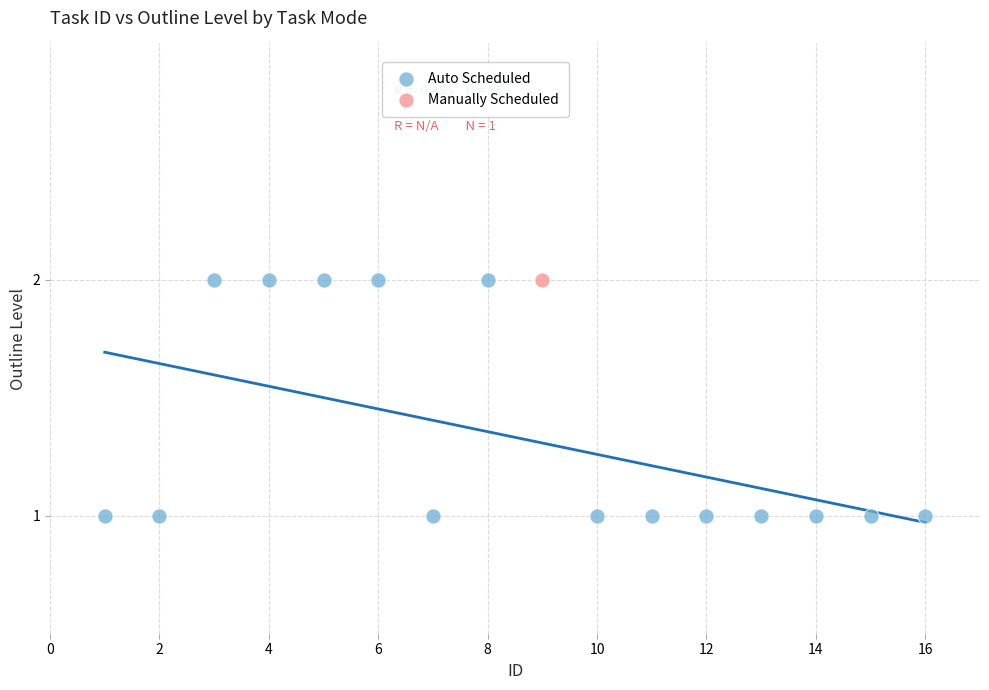

What are all the series names shown in the legend?

Auto Scheduled, Manually Scheduled